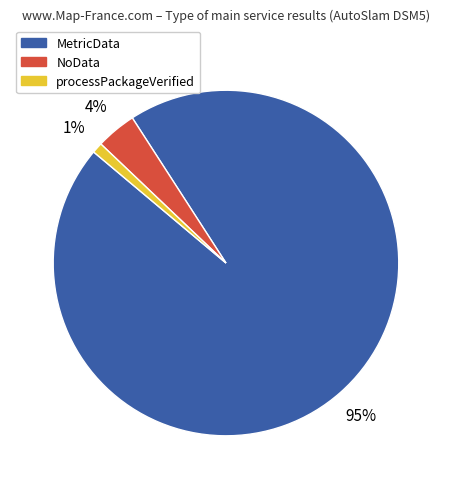

Is MetricData the majority of the pie?

Yes